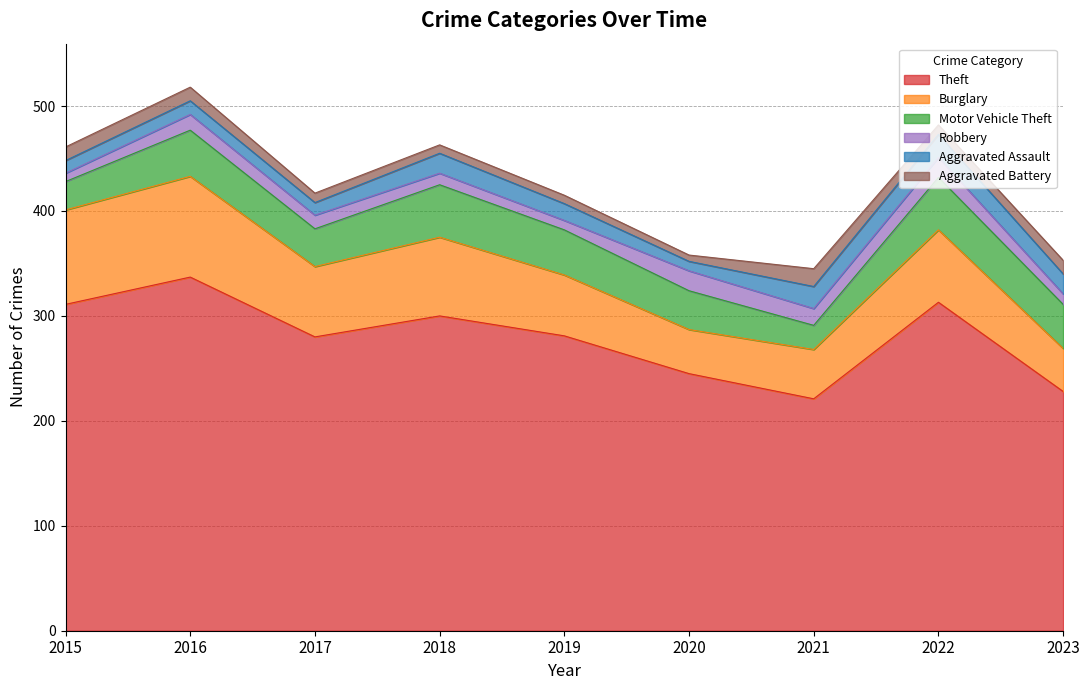

Rank the categories by Aggravated Battery value from highest to lowest.

2021, 2015, 2016, 2023, 2017, 2022, 2018, 2019, 2020